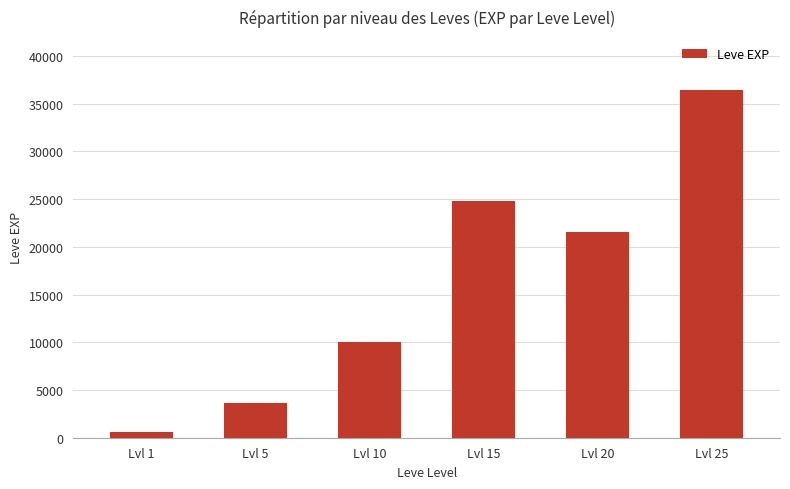

Reading left to right, list all the values displayed in this chart.

Lvl 1=630	Lvl 5=3600	Lvl 10=9990	Lvl 15=24790	Lvl 20=21600	Lvl 25=36390